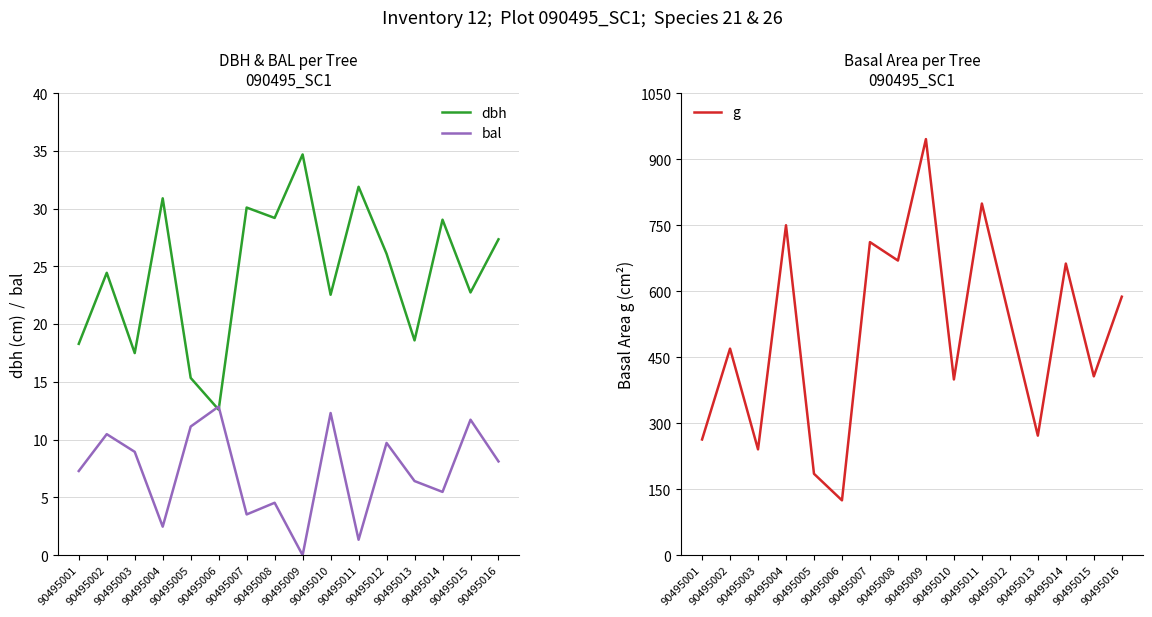

True or false: bal and g intersect in this chart.

False